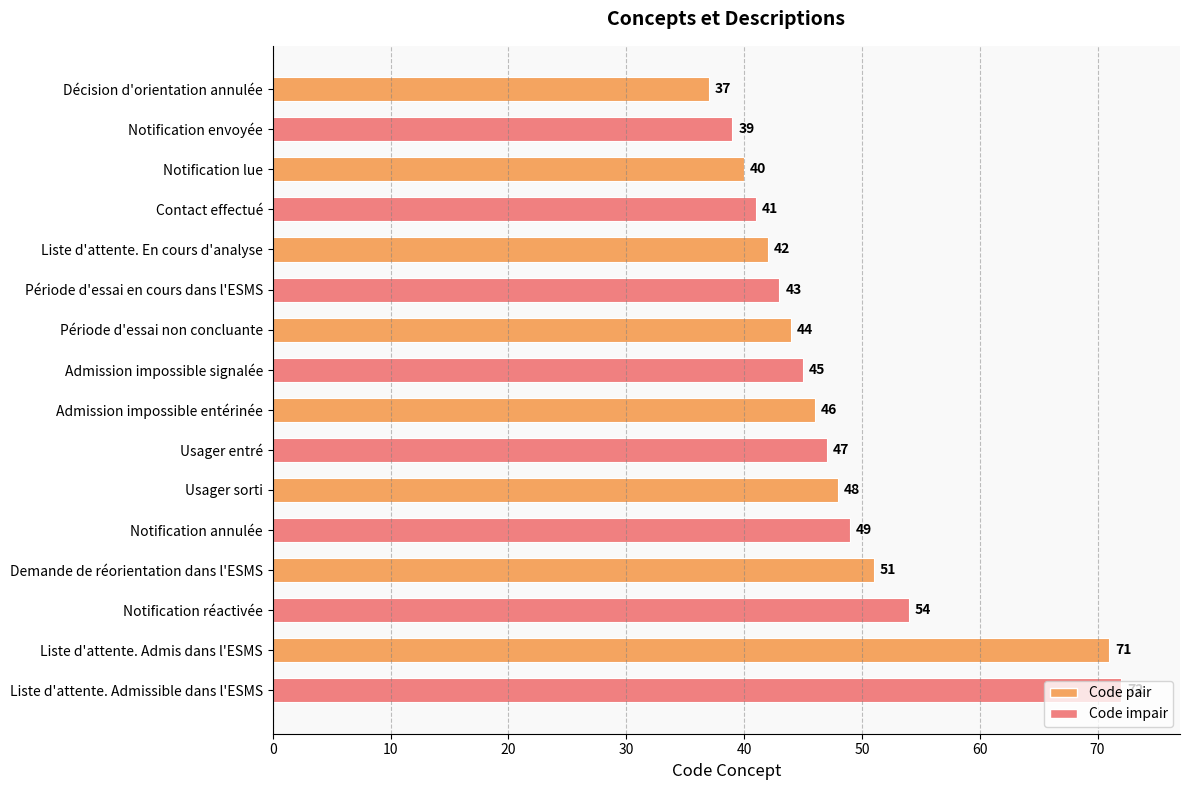

What is the ratio of the value at Usager entré to the value at Liste d'attente. En cours d'analyse?

1.1